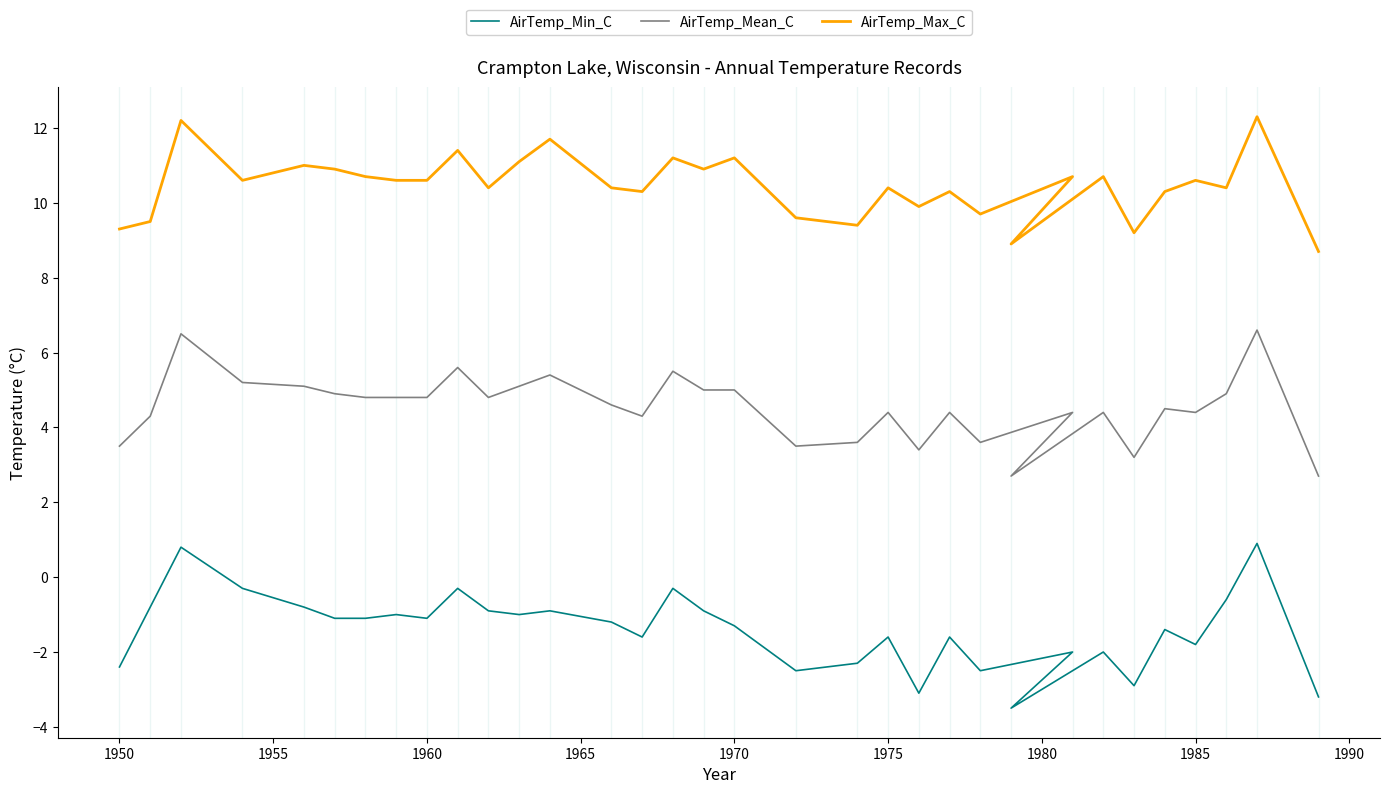

Rank the series at 1960 from lowest to highest value.

AirTemp_Min_C, AirTemp_Mean_C, AirTemp_Max_C